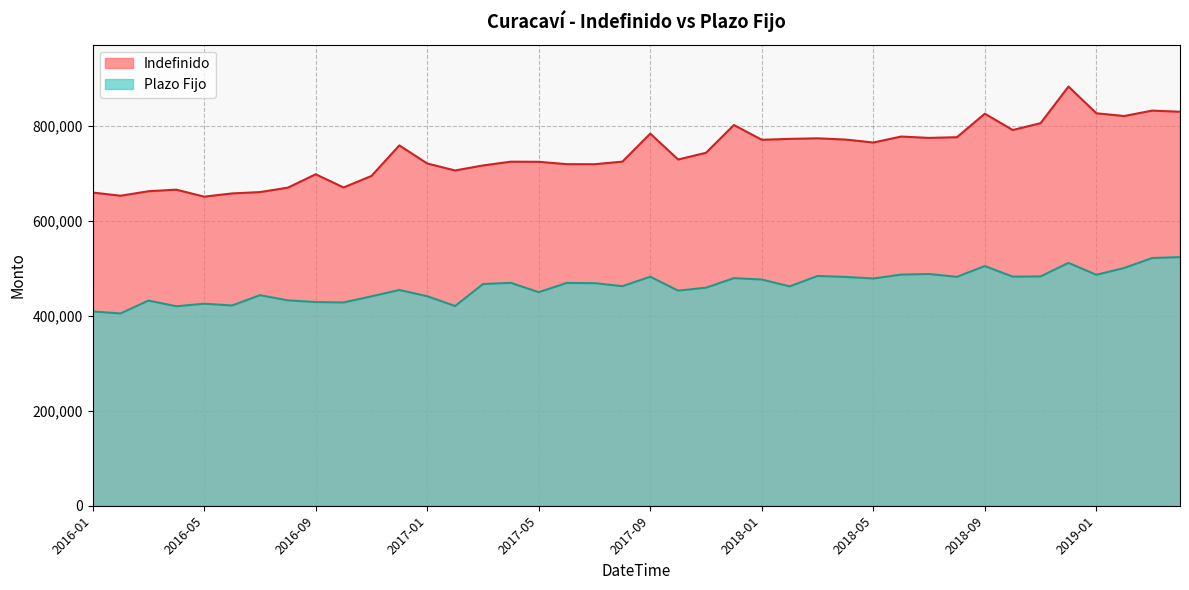

What is the difference between the Plazo Fijo values at 2018-01 and 2018-06?

10410